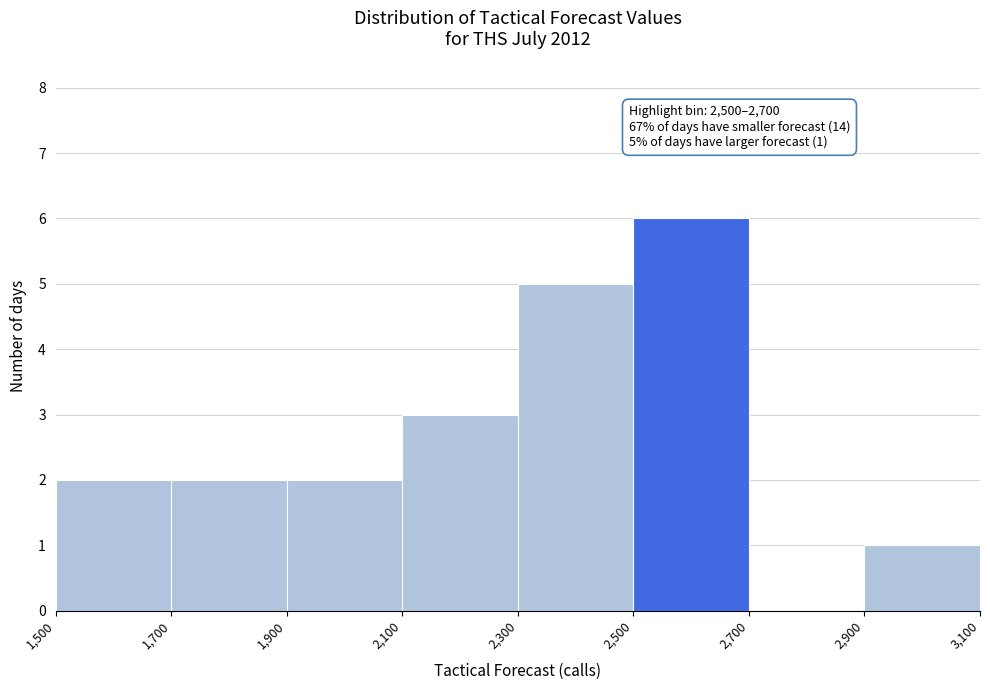

Which range on the x-axis has the tallest bar?

2,500 to 2,700